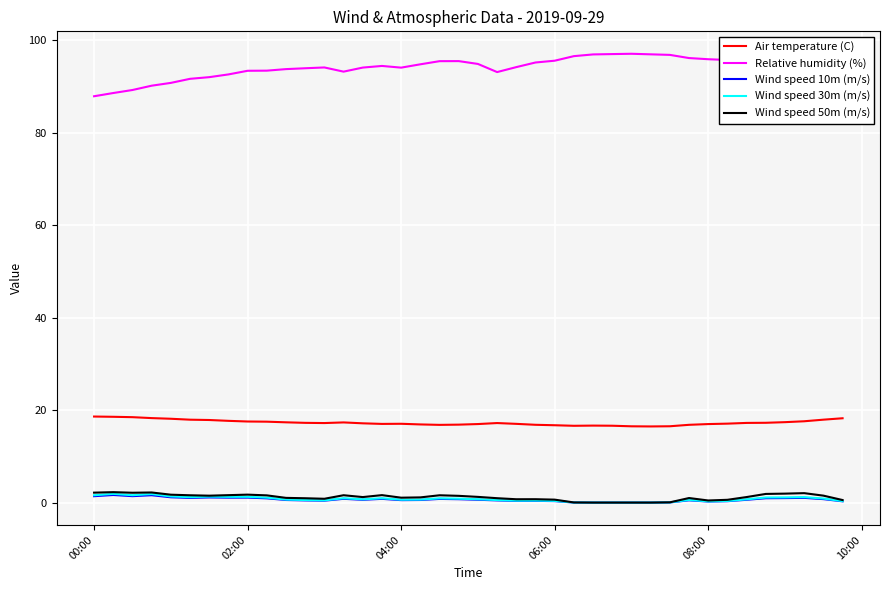

True or false: Relative humidity (%) and Wind speed 30m (m/s) intersect in this chart.

False